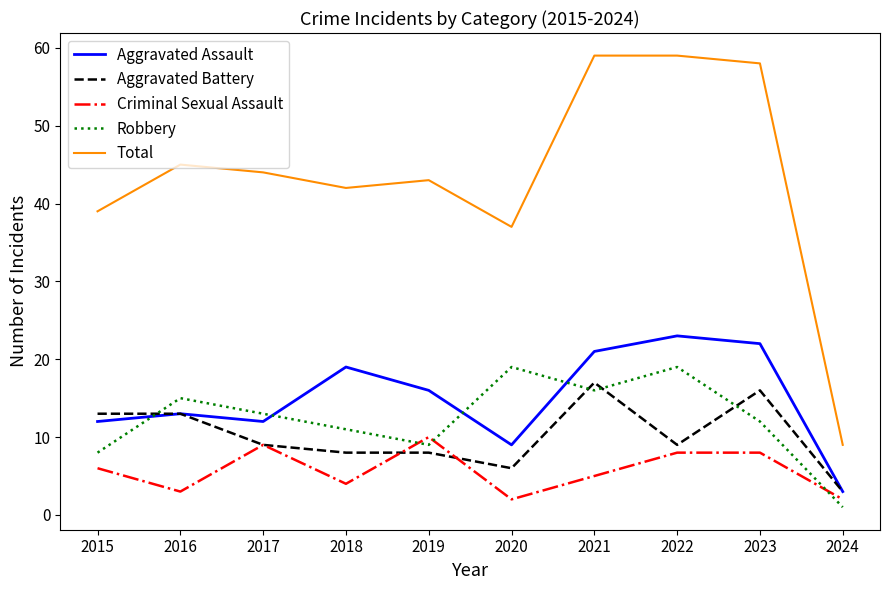

After their last crossing, which series has the higher values: Aggravated Assault or Robbery?

Aggravated Assault